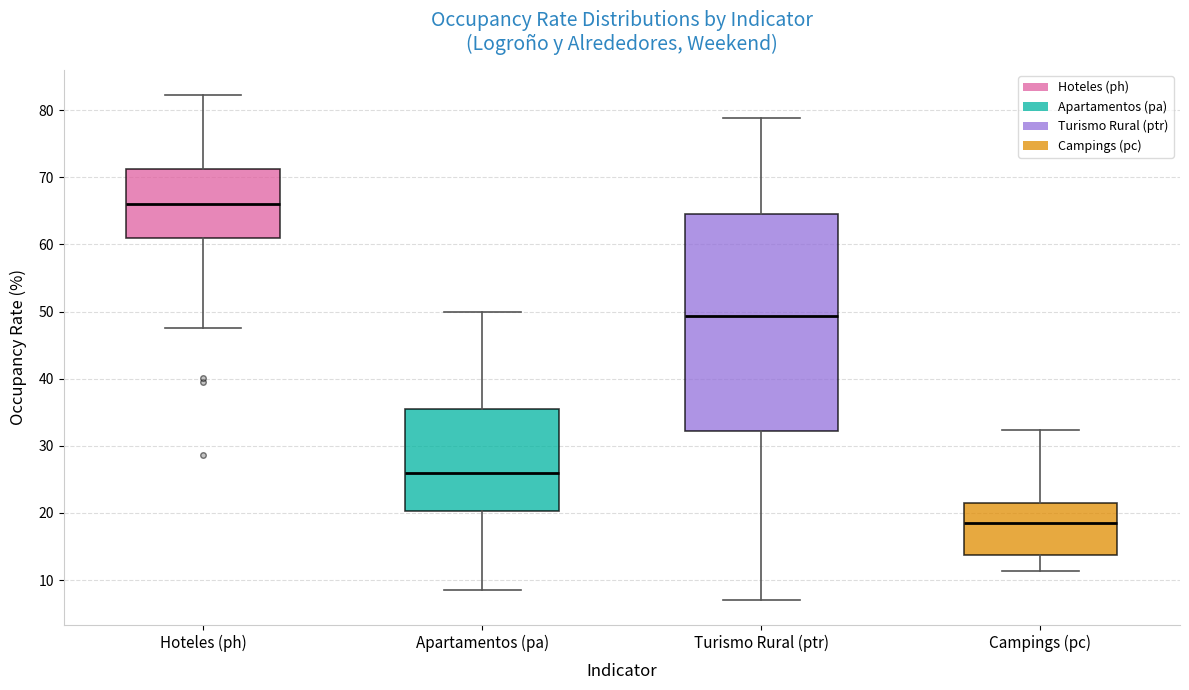

Which box has the highest median line?

Hoteles (ph)